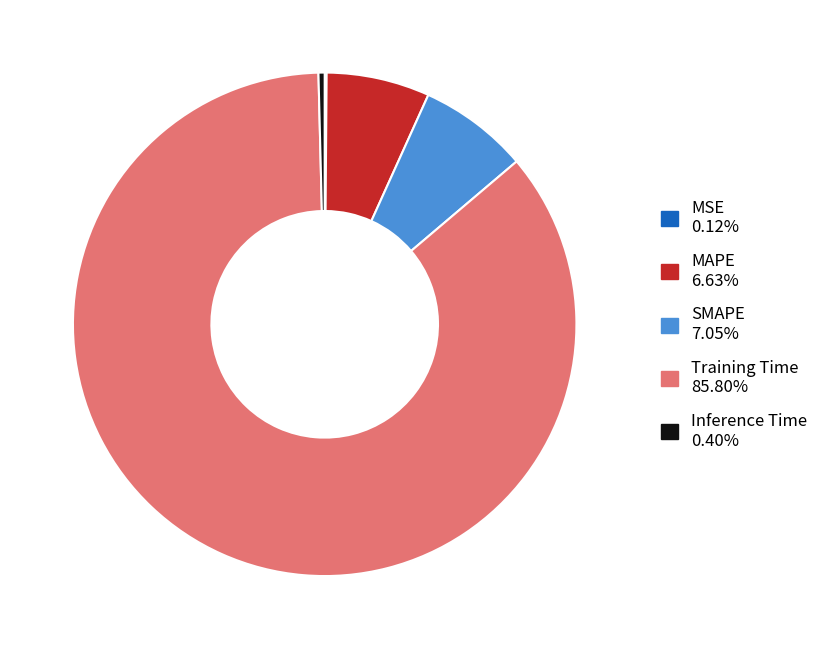

Do Training Time and SMAPE together represent more than half of the pie?

Yes